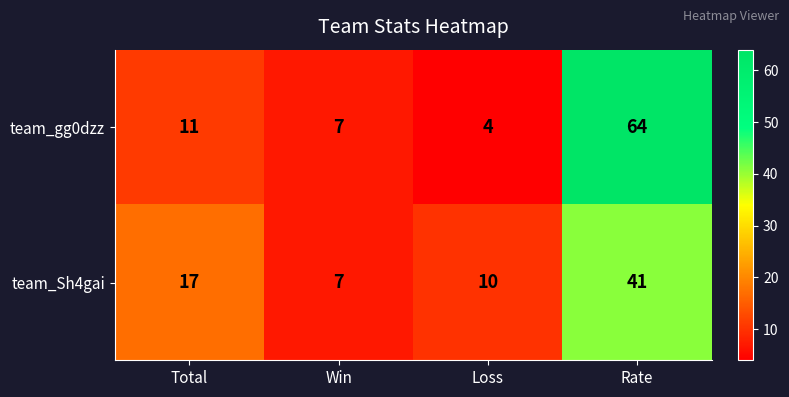

Where is team_Sh4gai nearest to the value 24?

Total